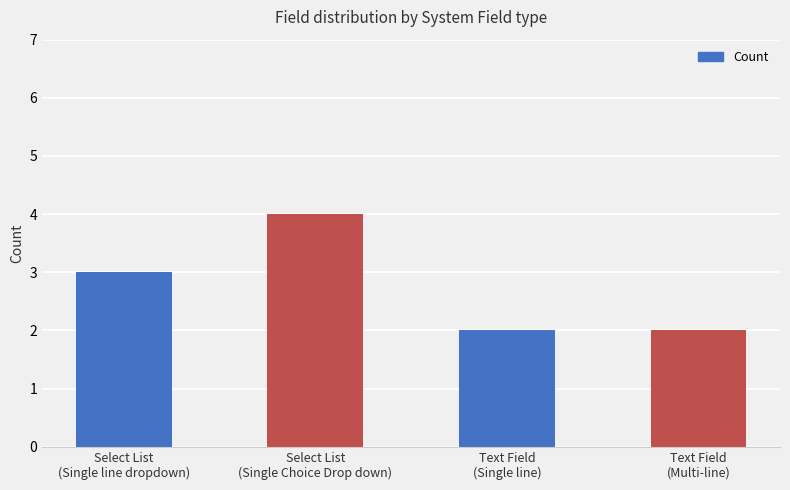

Approximately how many times larger is the value at Text Field
(Single line) compared to Text Field
(Multi-line)?

1.0